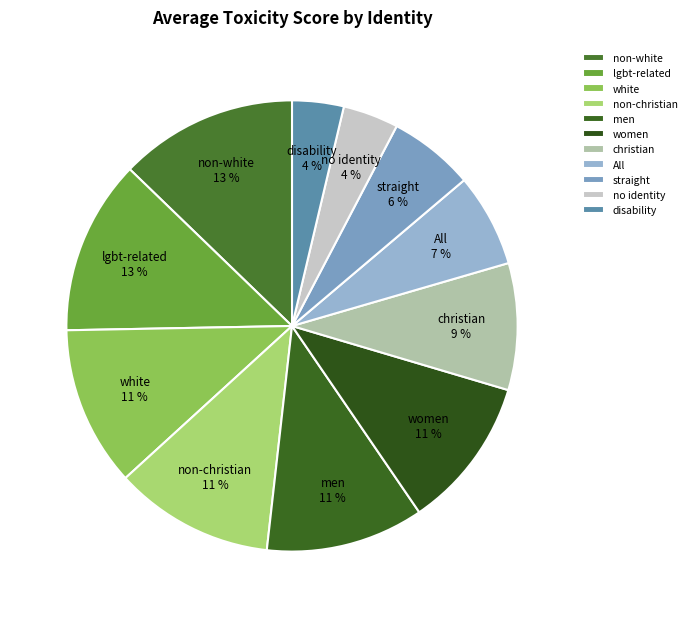

The women slice represents 11% of the pie. True or false?

True